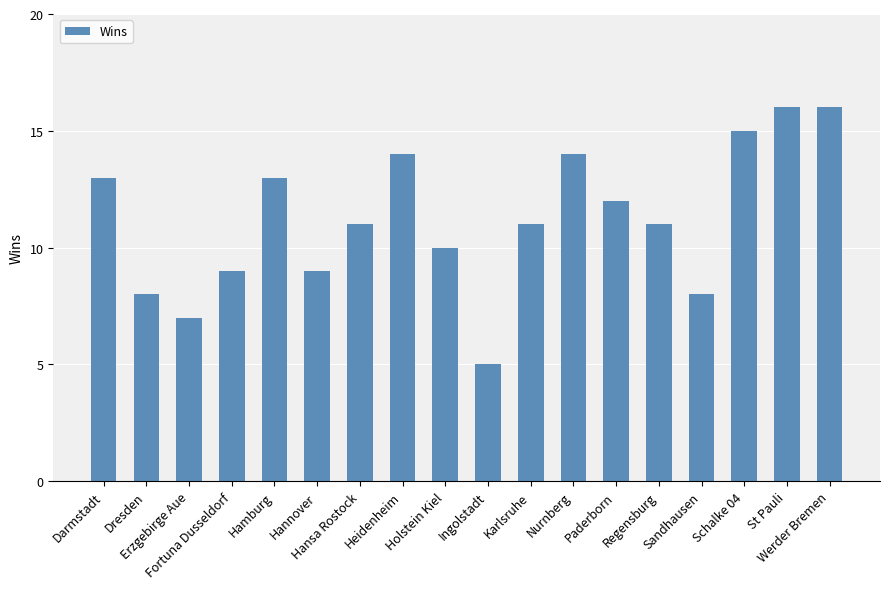

How many series are shown in this chart?

1